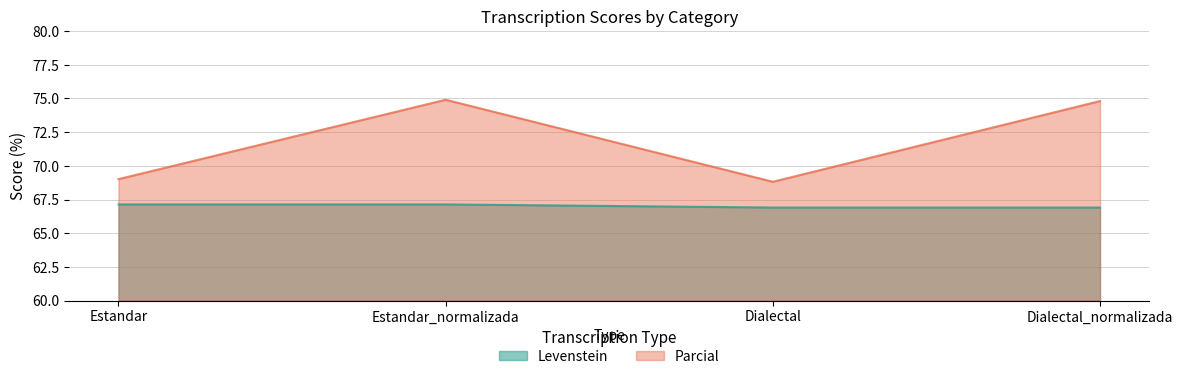

What is the difference between the Levenstein values at Dialectal_normalizada and Estandar_normalizada?

0.2